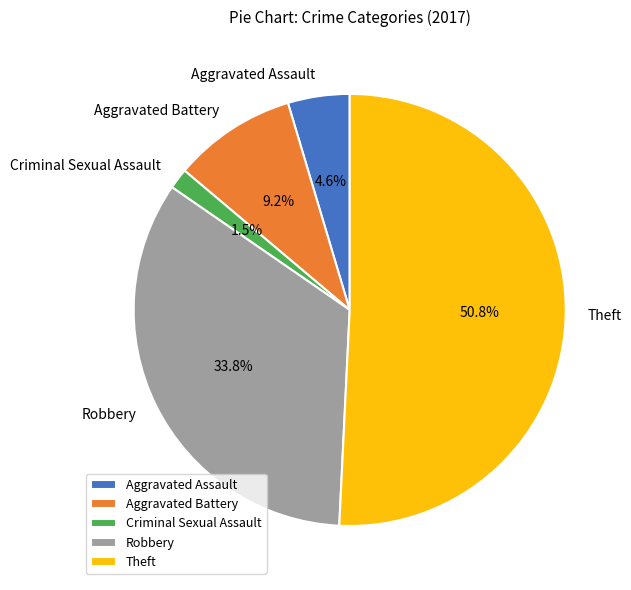

How many segments does this pie chart have?

5